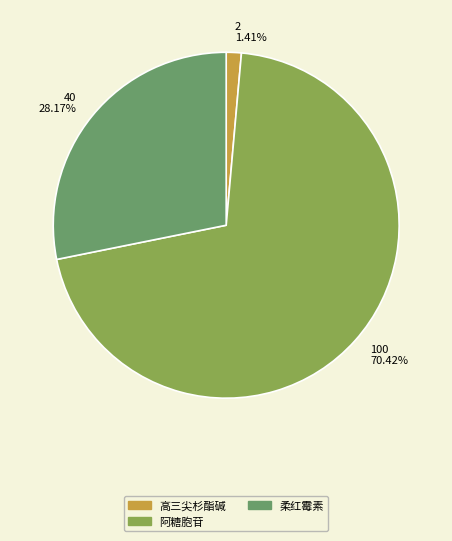

The 柔红霉素 slice represents 28% of the pie. True or false?

True